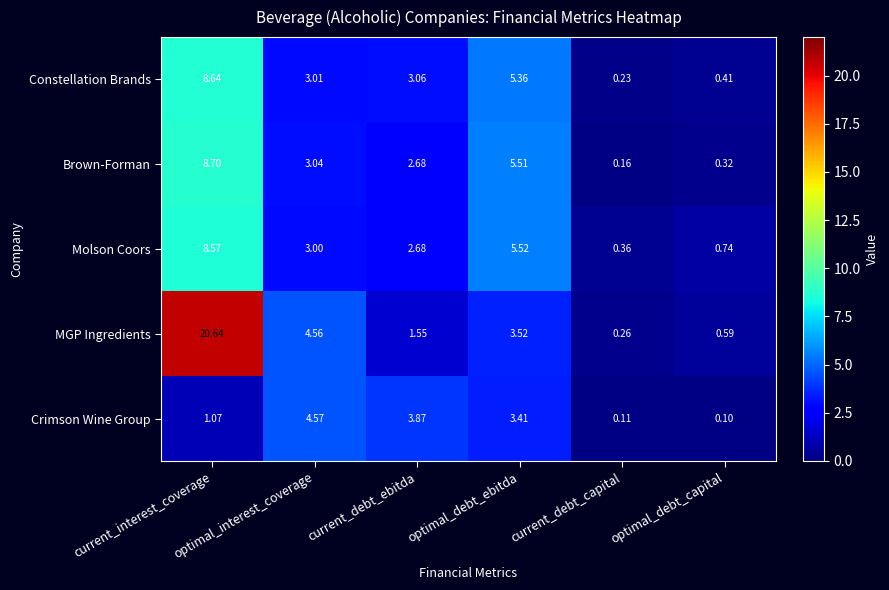

List the series in order of their peak value, lowest first.

Crimson Wine Group, Molson Coors, Constellation Brands, Brown-Forman, MGP Ingredients